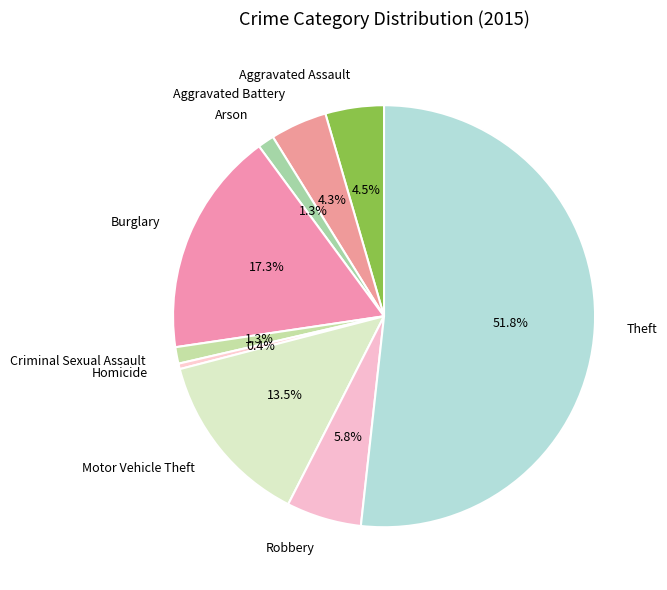

Is Robbery the majority of the pie?

No